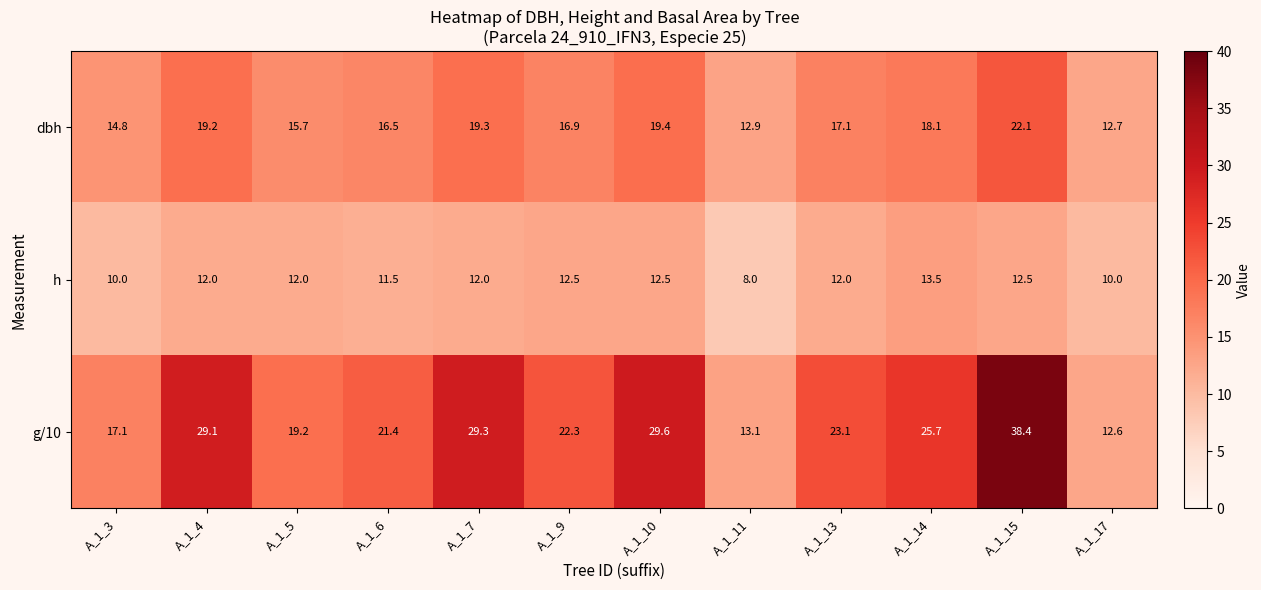

Is it true that g/10 equals 7.4 at A_1_3?

False